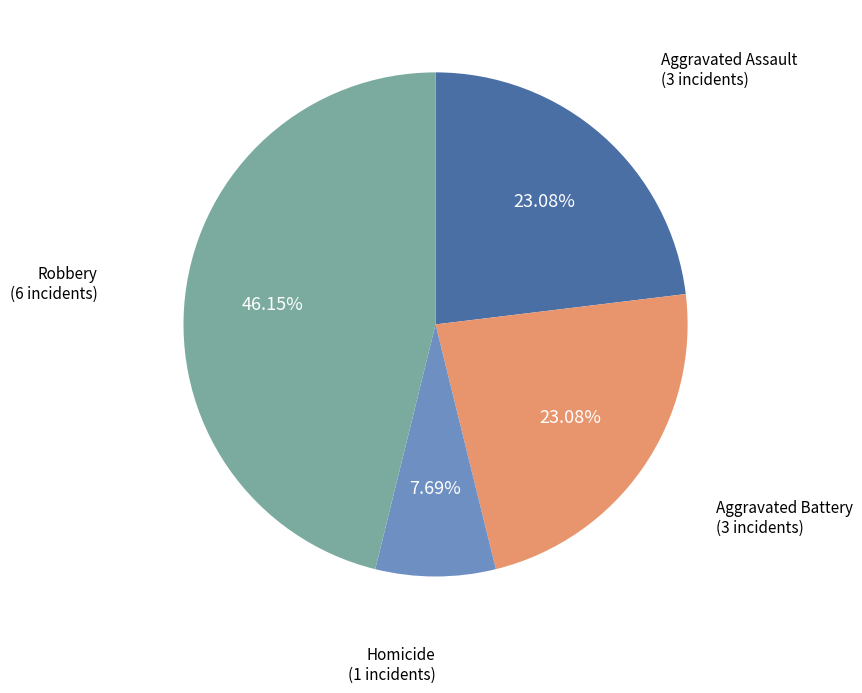

Is the sum of Aggravated Assault and Robbery greater than half?

Yes